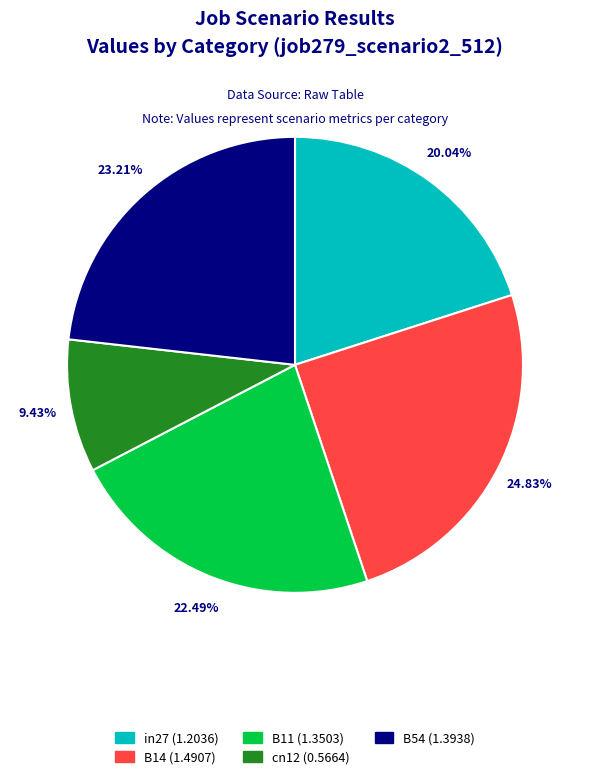

Does cn12 account for over 50% of the chart?

No